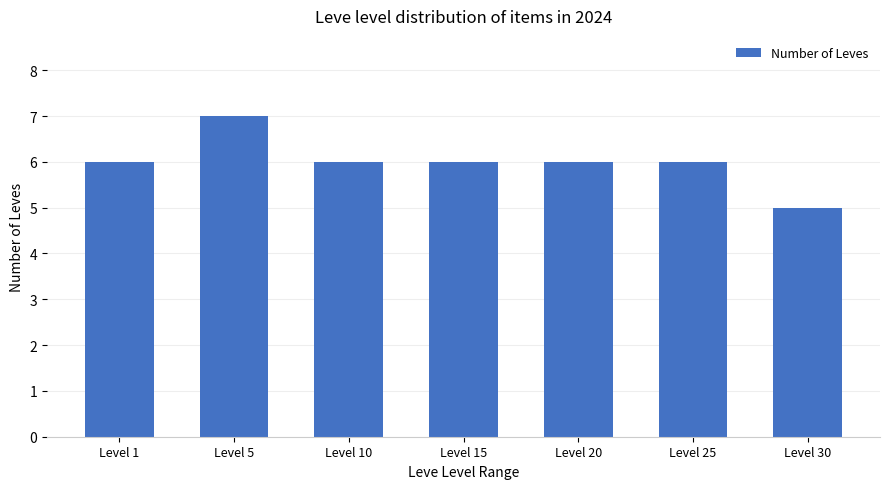

How many bars are there in total?

7